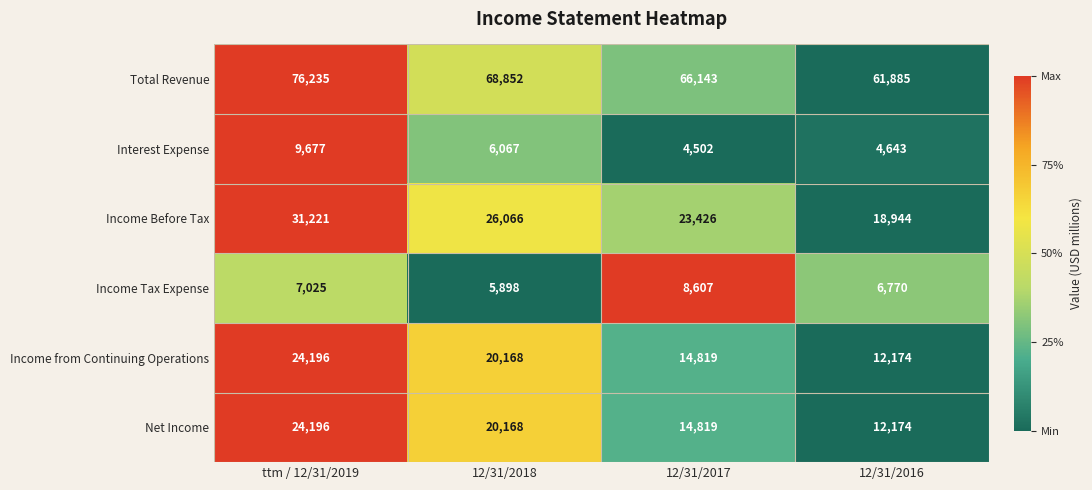

Which series has the largest range (max minus min)?

Total Revenue